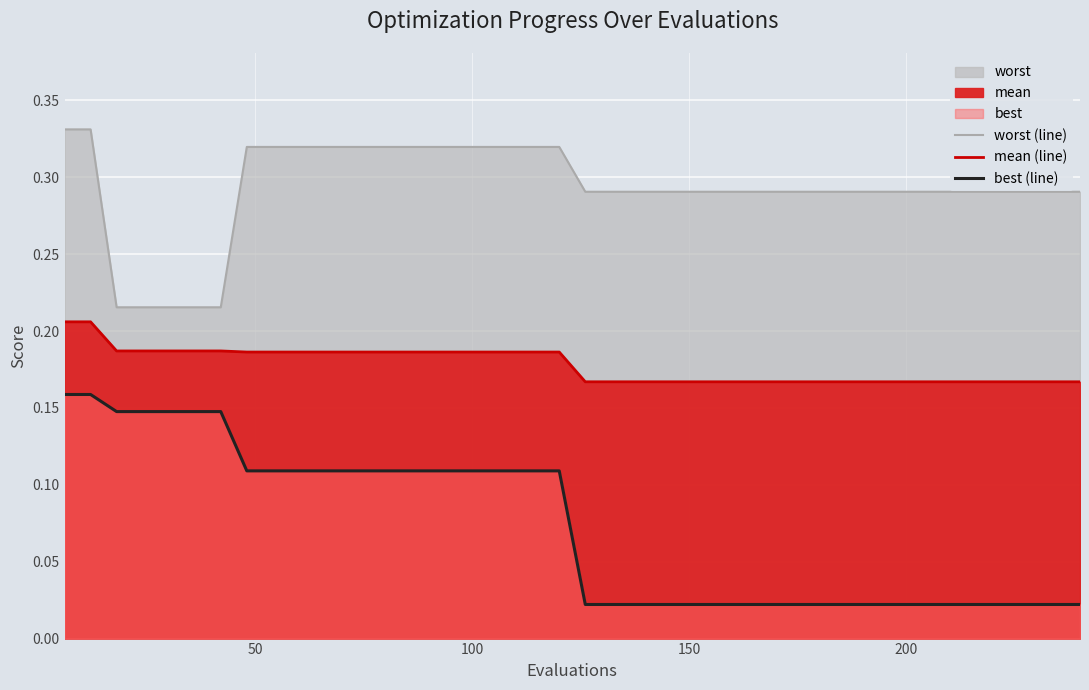

What is the average value of the mean (line) series?

0.2